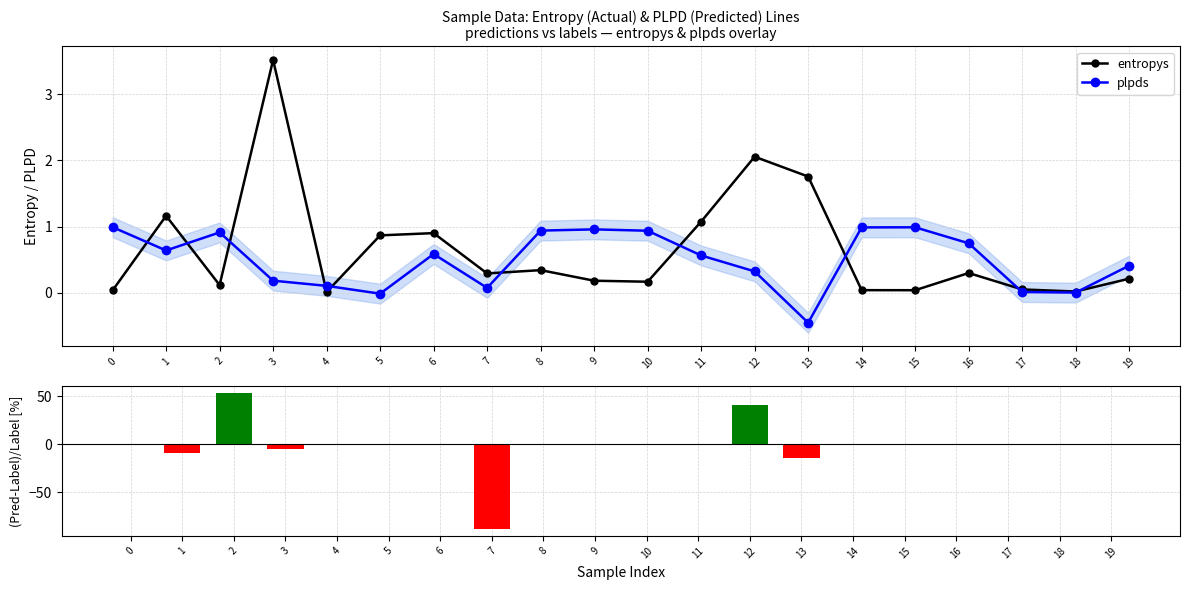

At 19, list the series in order from smallest to largest.

(Pred-Label)/Label [%], entropys, plpds